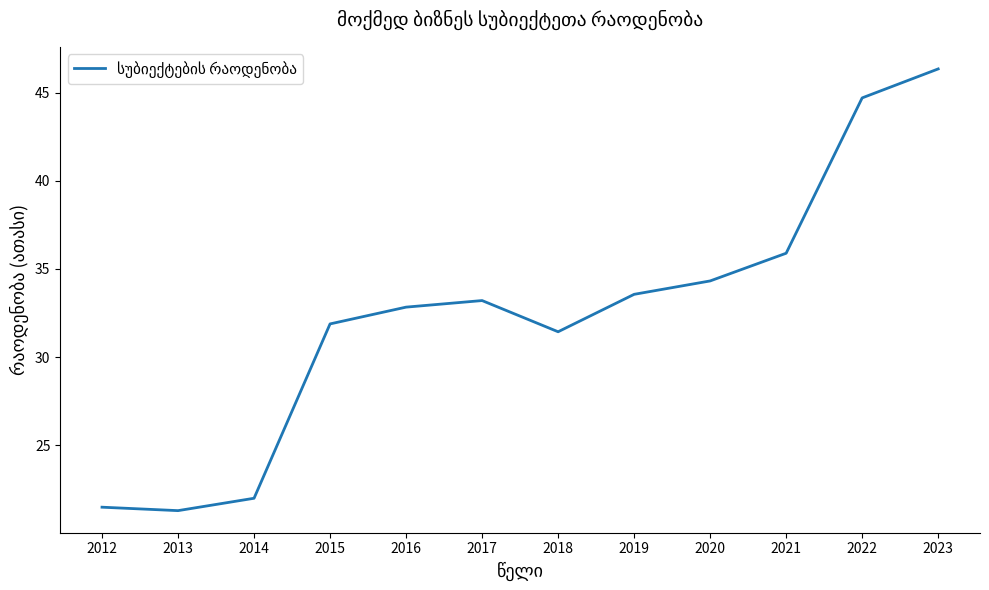

What is the difference between the maximum and second lowest values?

24.8